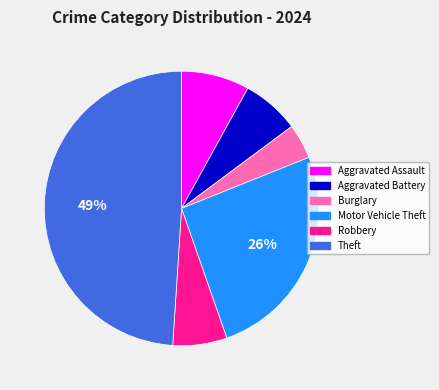

Is it true that Aggravated Battery is 1% of the pie?

False